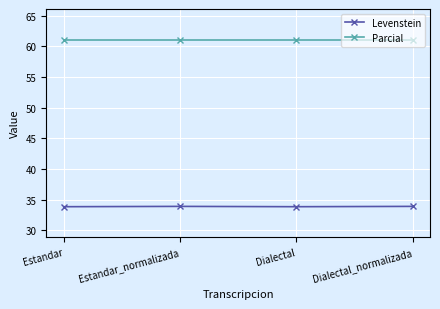

What is the value of the Levenstein point at the 4th from the left?

33.9